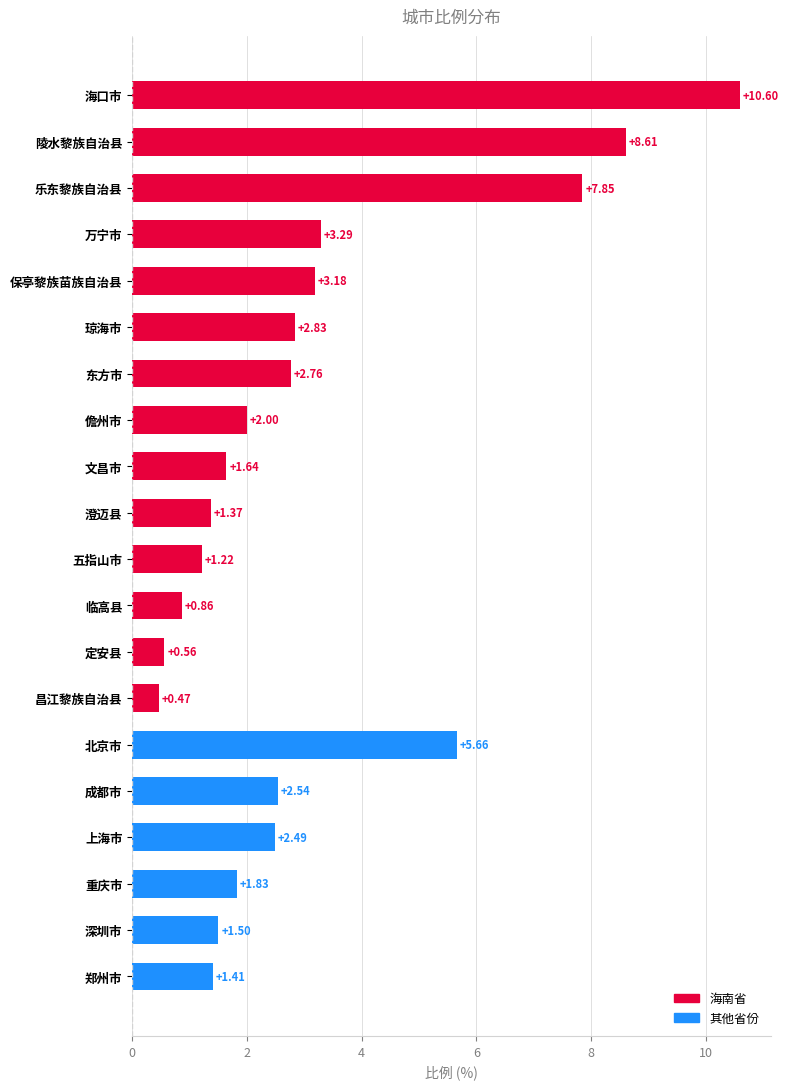

What is the sum of the values at 澄迈县 and 深圳市?

2.9